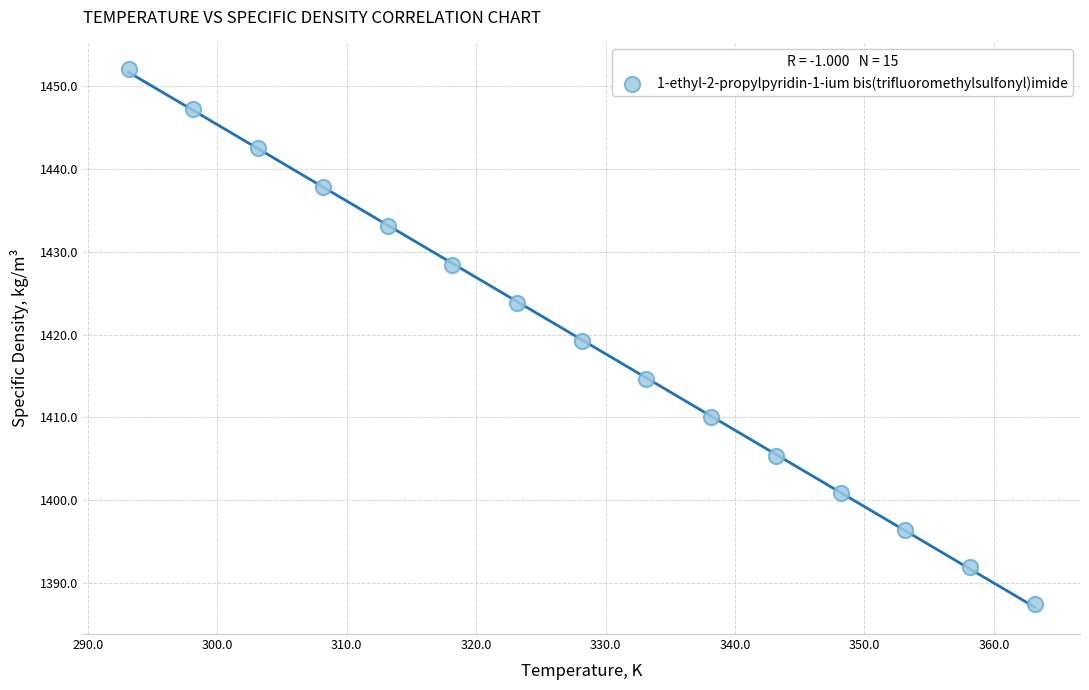

What is the range of X values (max minus min)?

70.0